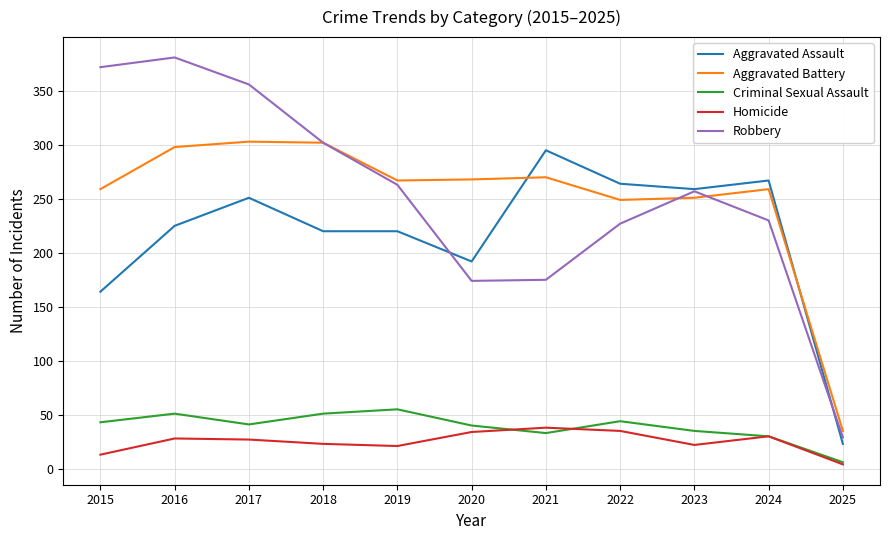

What is the difference between the highest and lowest values at 2019?

246